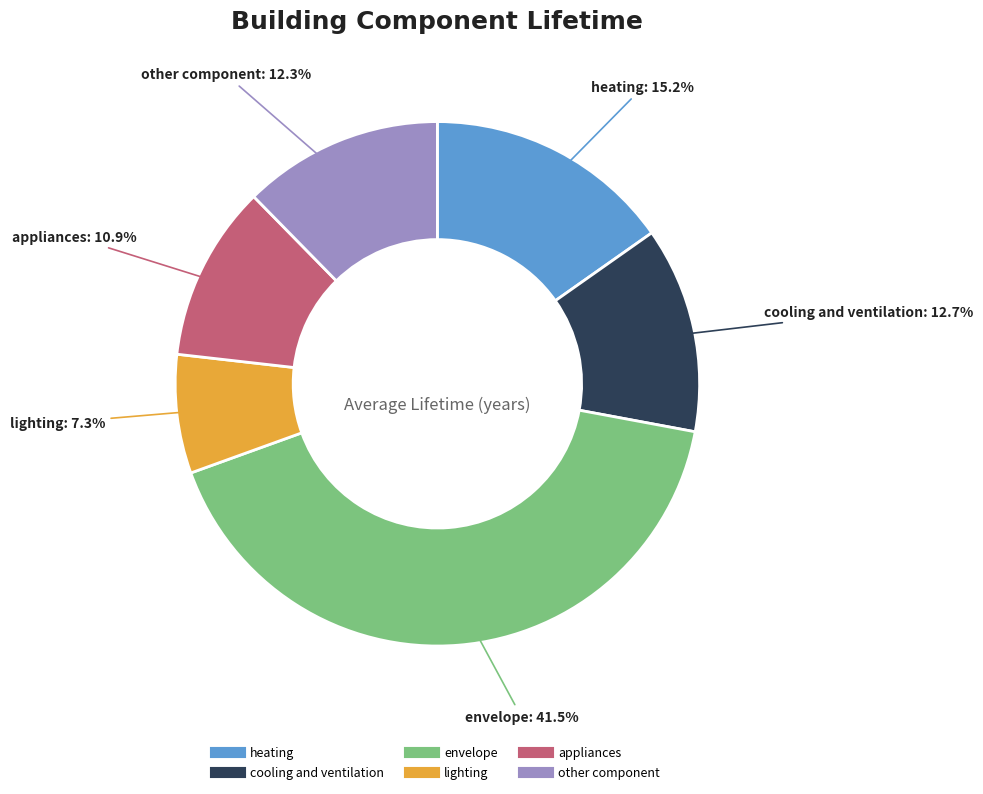

Count the number of slices in the pie.

6